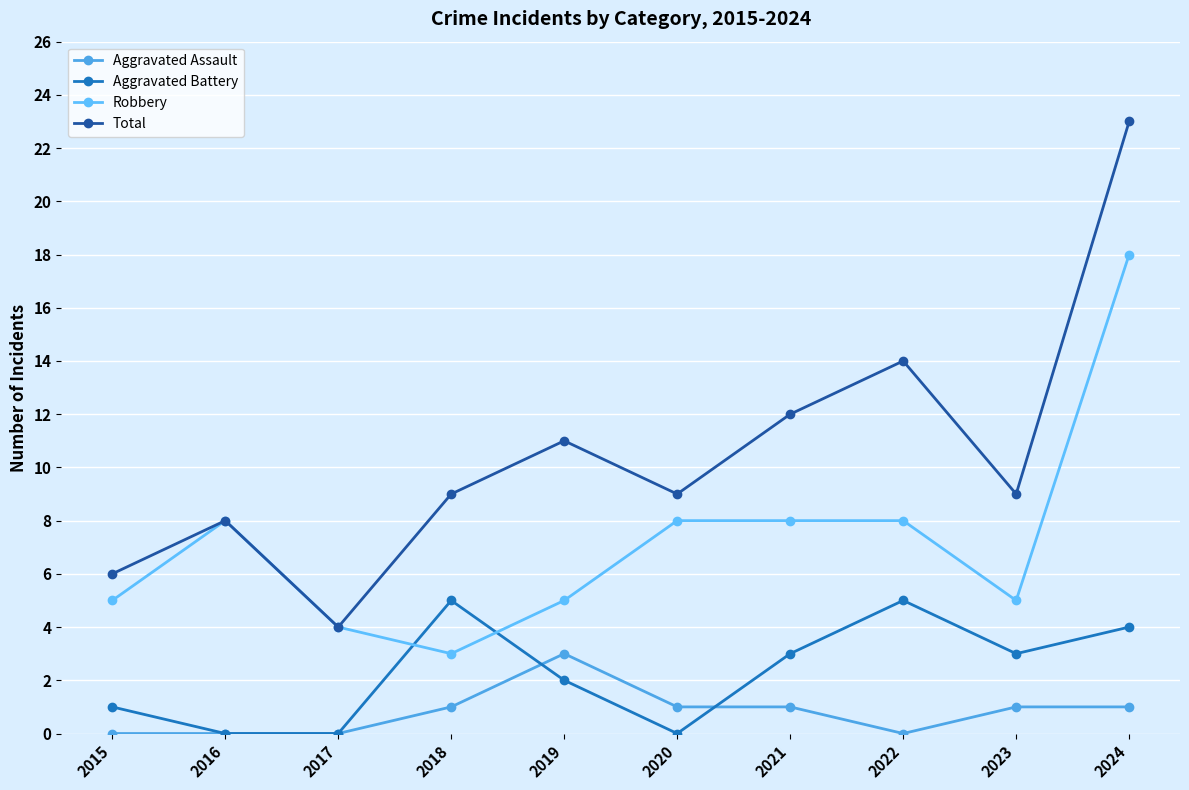

At which category does Robbery reach its first local peak?

2016